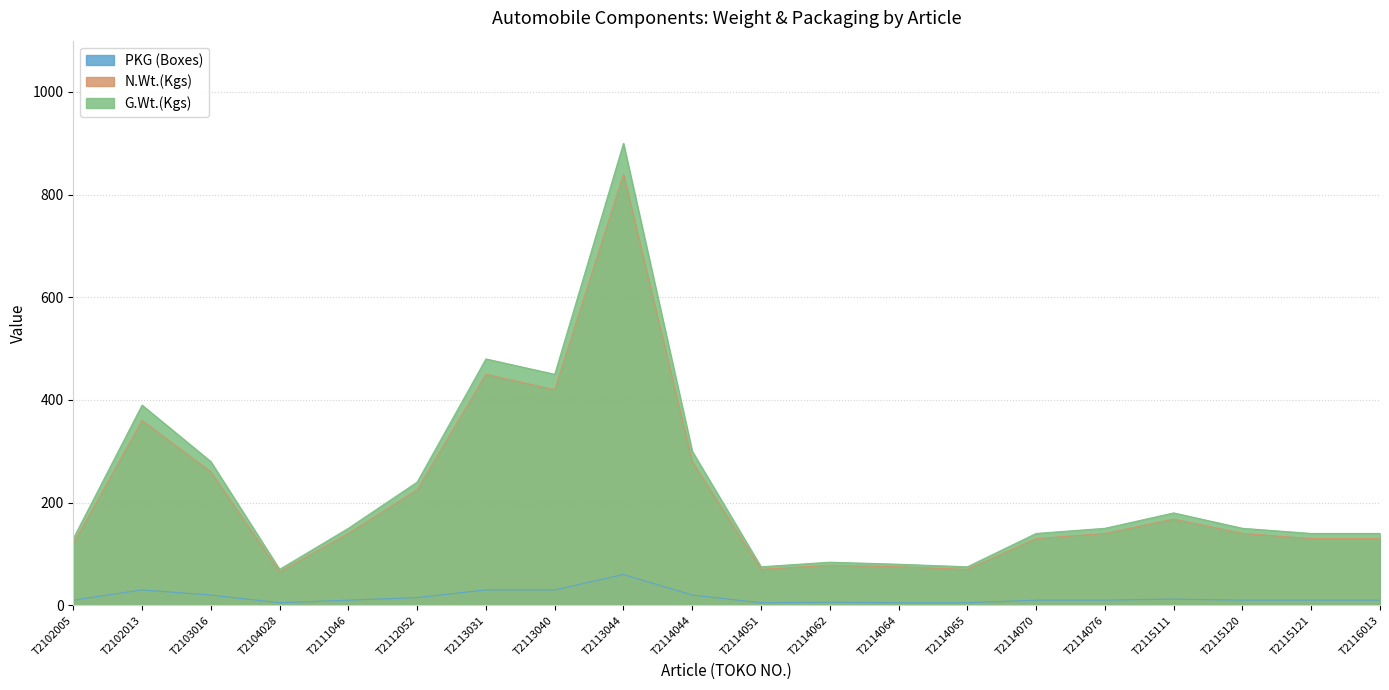

In G.Wt.(Kgs), how many points are lower than both neighbors (excluding endpoints)?

4